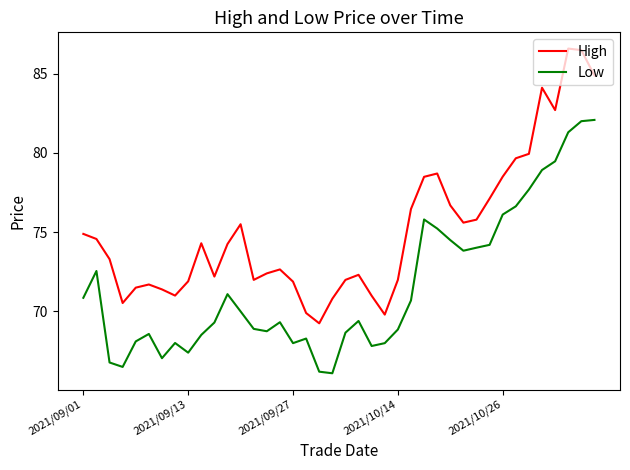

In Low, how many points are higher than both neighbors (excluding endpoints)?

8